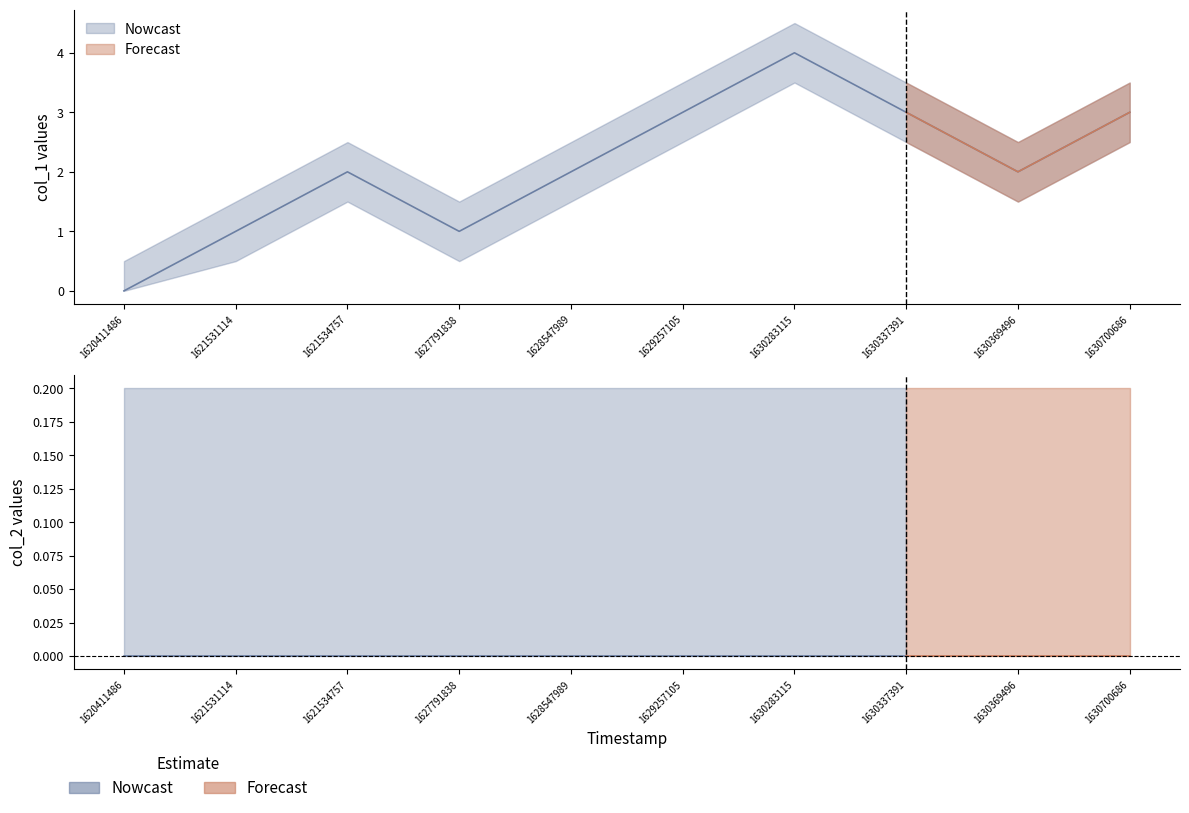

Reading left to right, extract all data points from this chart.

0	1	2	1	2	3	4	3	2	3